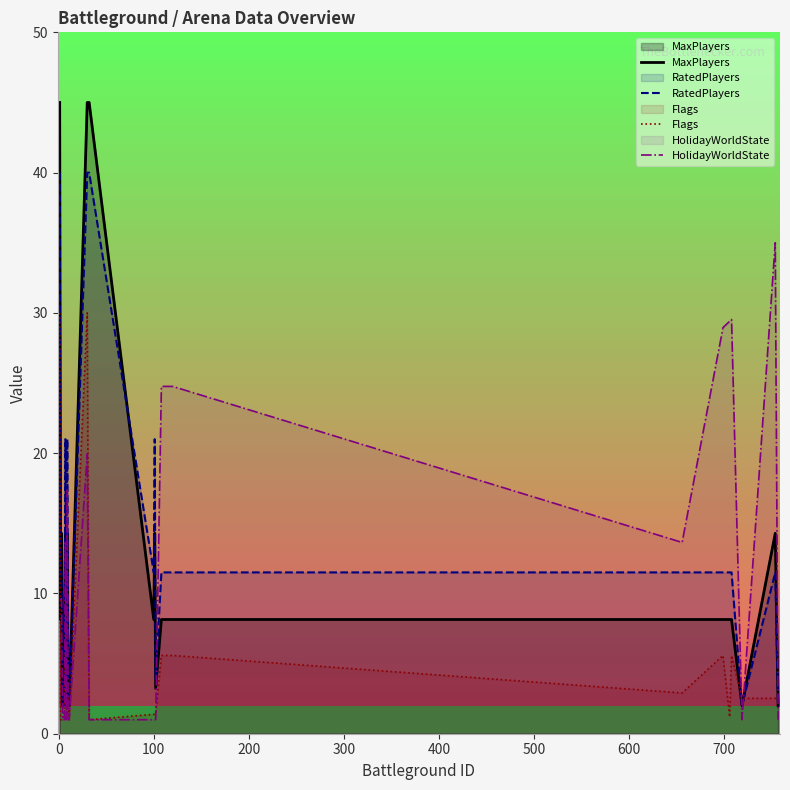

How many lines are shown in the chart?

4